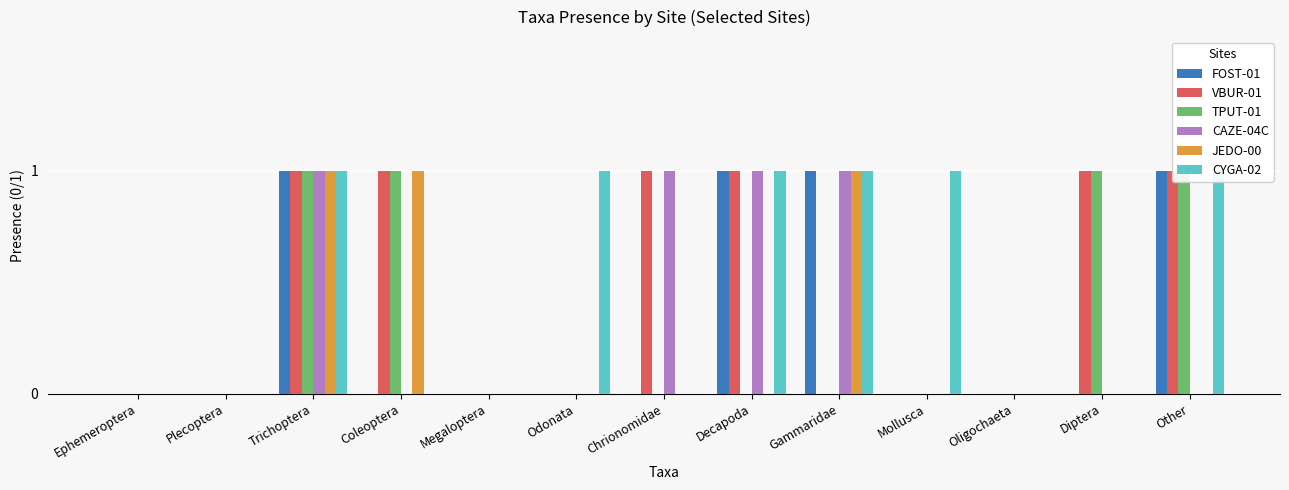

What is the label of the 2nd bar from the right?

Diptera